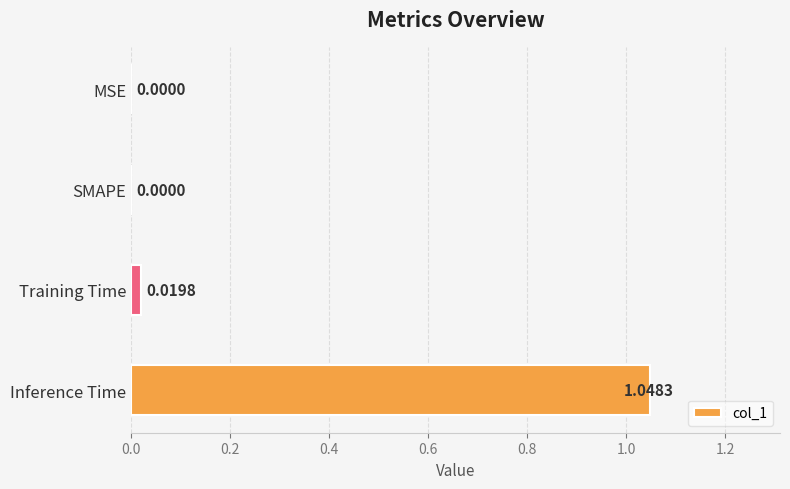

The value at Inference Time is 1.0. True or false?

True